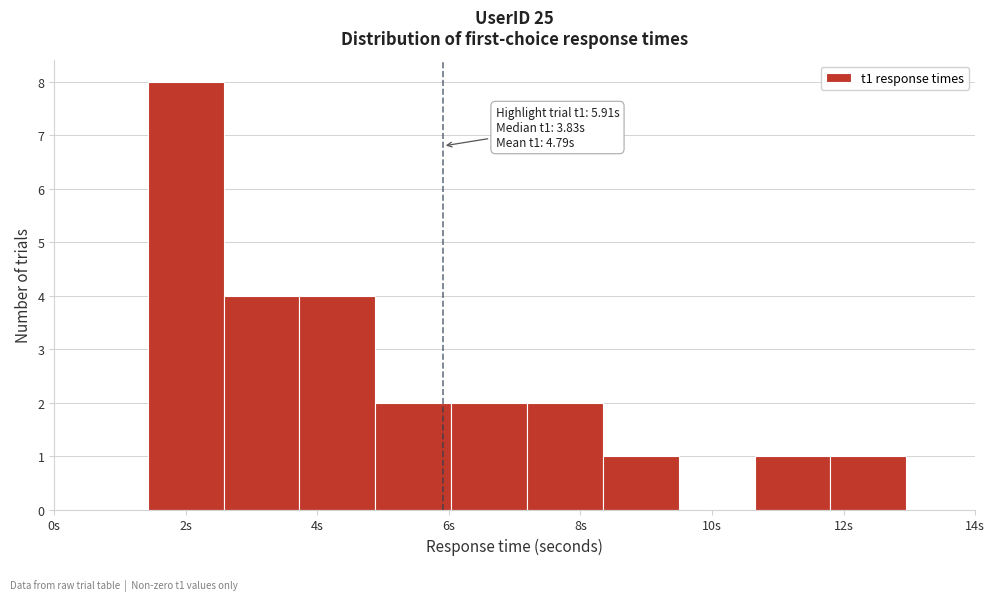

Over which range of the x-axis is the bar tallest?

1.4 to 2.6